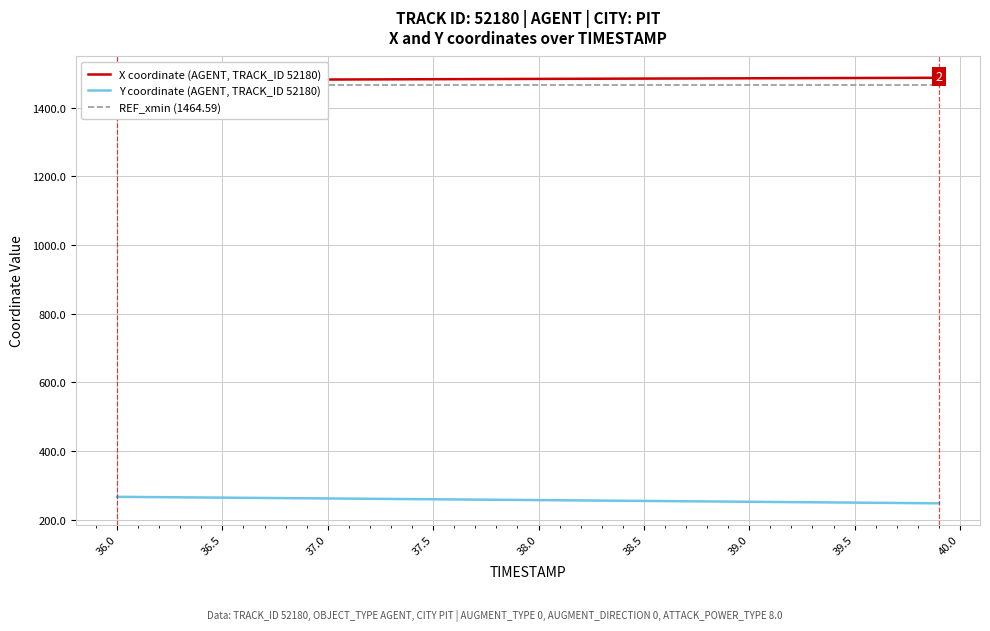

At how many categories does at least one series exceed 671?

40